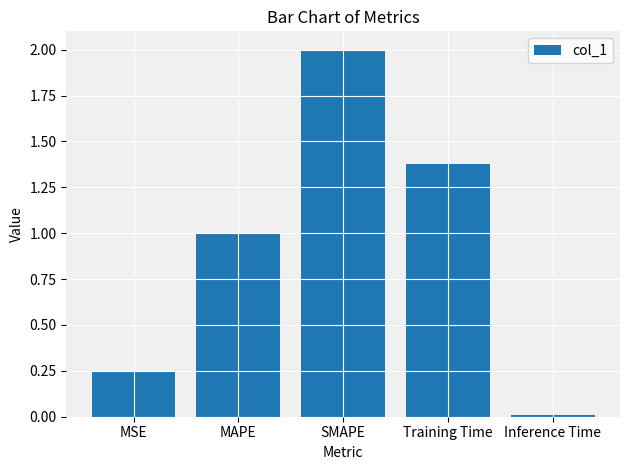

Is it true that the value at Inference Time is 0.0?

True